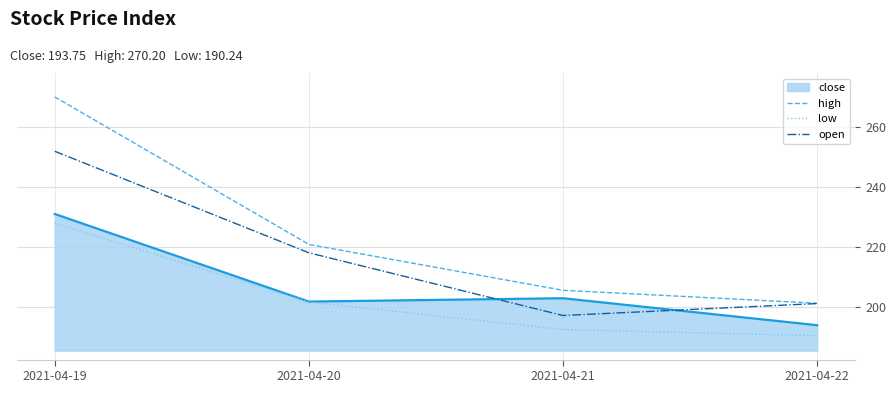

How many categories are shown in the chart?

4